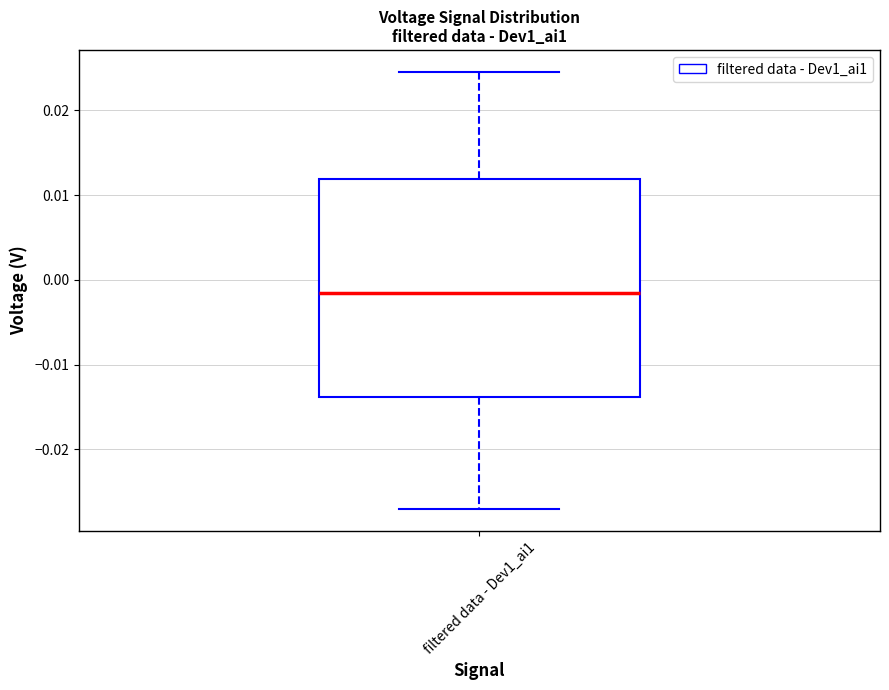

Transcribe this box plot: give where the median line is, the range the box spans, and where the two whiskers end, as read against the y-axis. The values are not printed on the chart, so give them approximately, as read against the axis.

median -0.002, box -0.014 to 0.012, whiskers -0.027 to 0.025